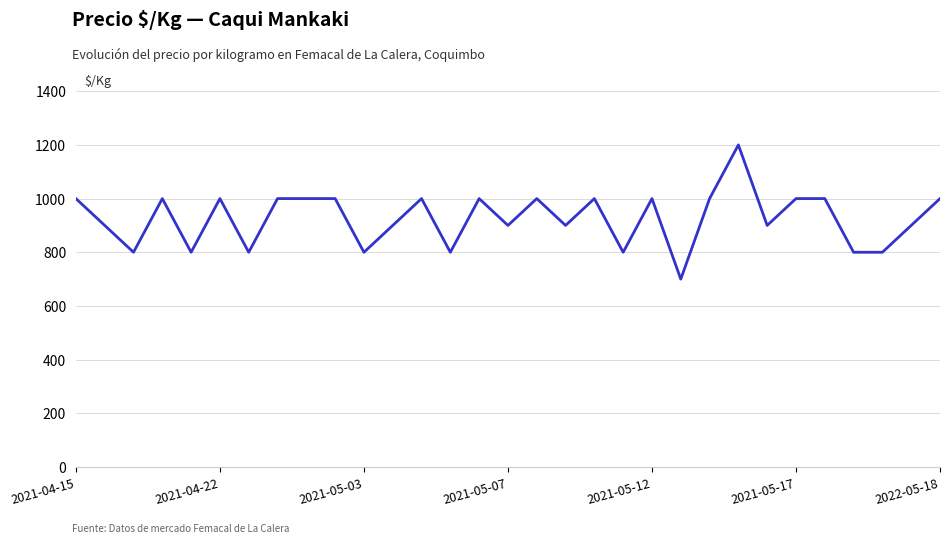

What is the maximum value shown in the chart?

1200